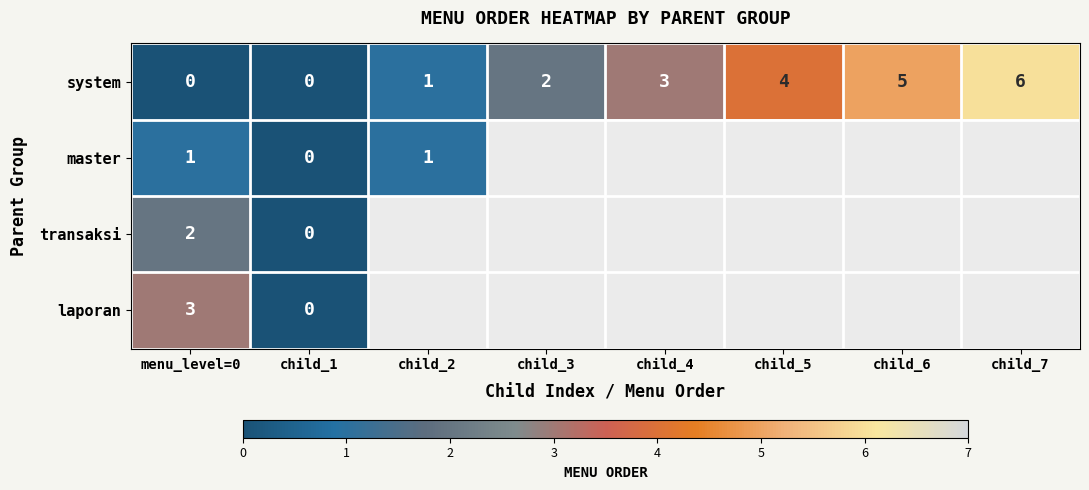

The value of system at child_1 is 4. True or false?

False